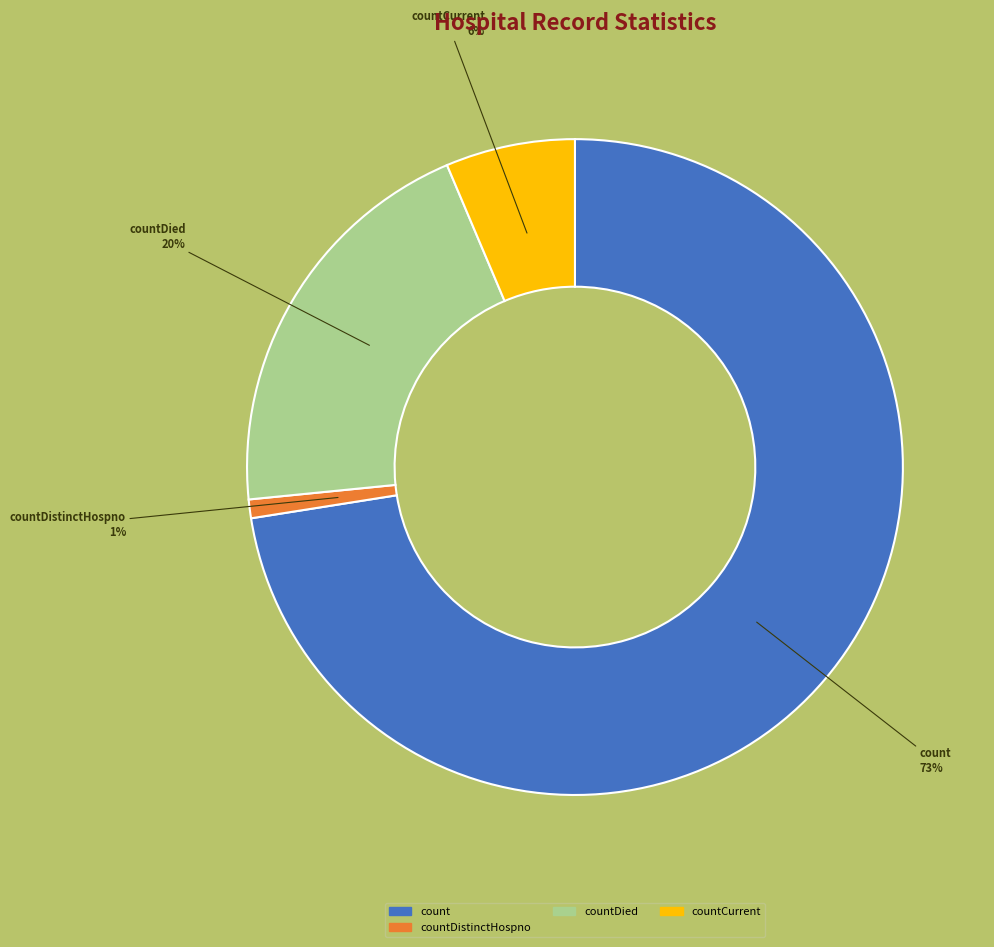

Is there any slice that represents more than half of the pie?

Yes